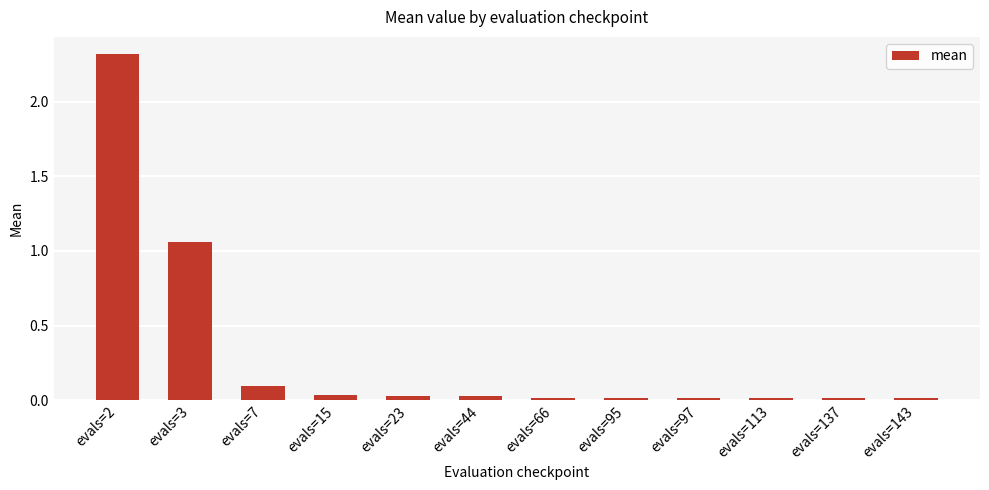

True or false: the data shows 3.4 at evals=2.

False